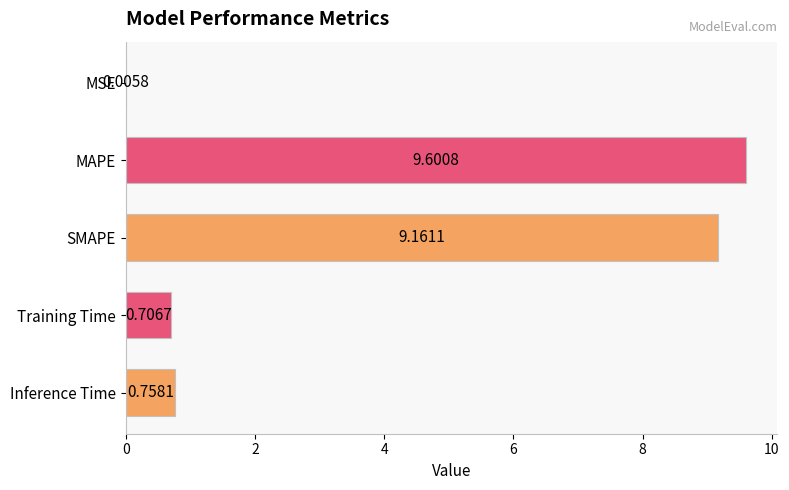

Are the bars horizontal?

Yes